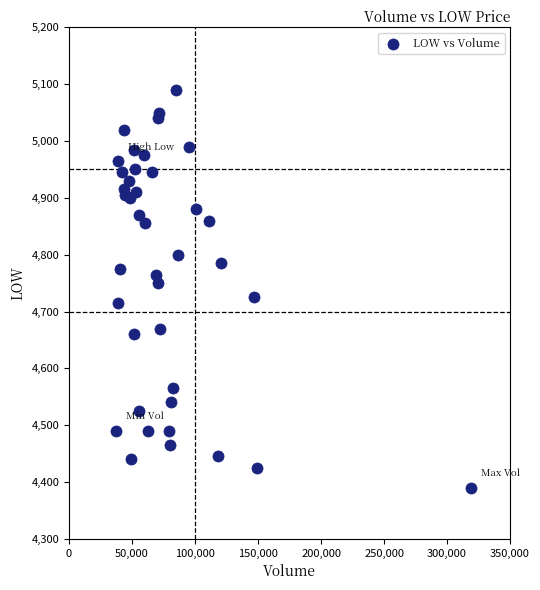

What is the range of Y values (max minus min)?

700